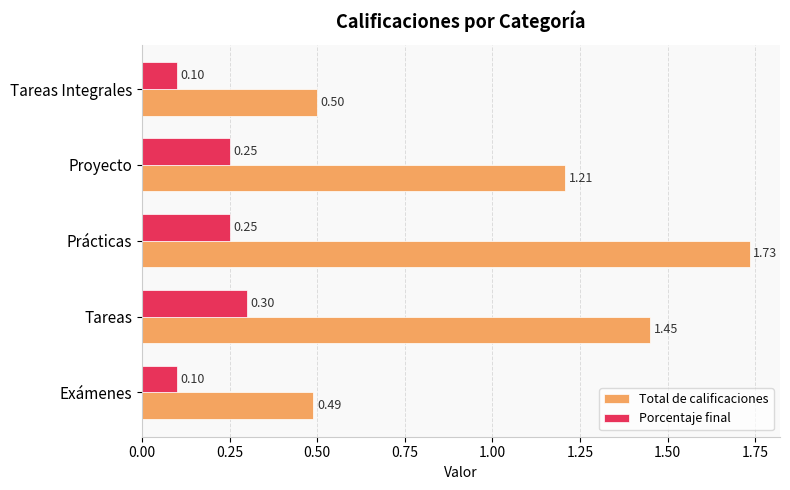

Where is Total de calificaciones nearest to the value 1?

Proyecto